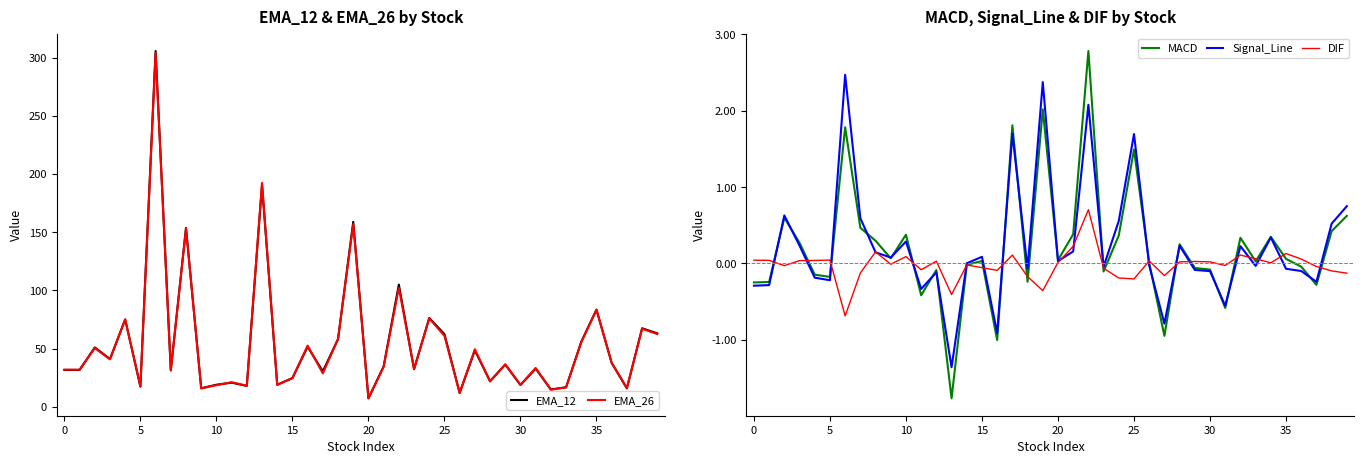

What is the sum of the EMA_26 values at 21 and 22?

136.4